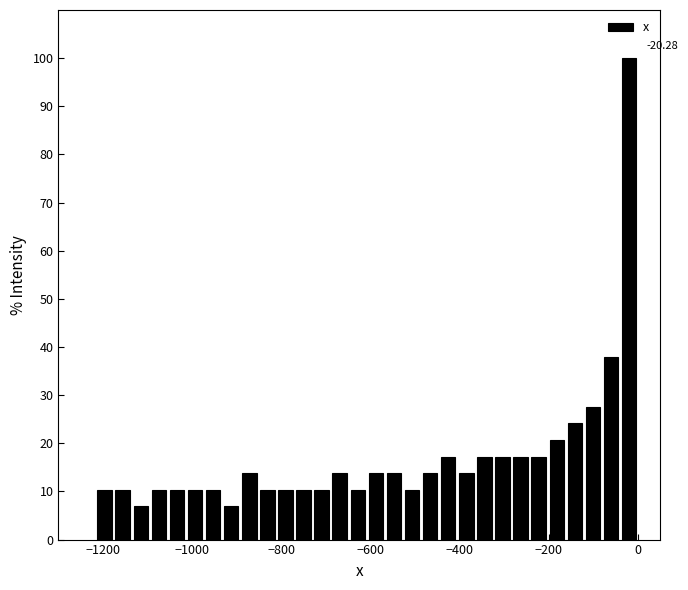

Read against the x-axis, roughly where is the centre of the tallest bar?

-20